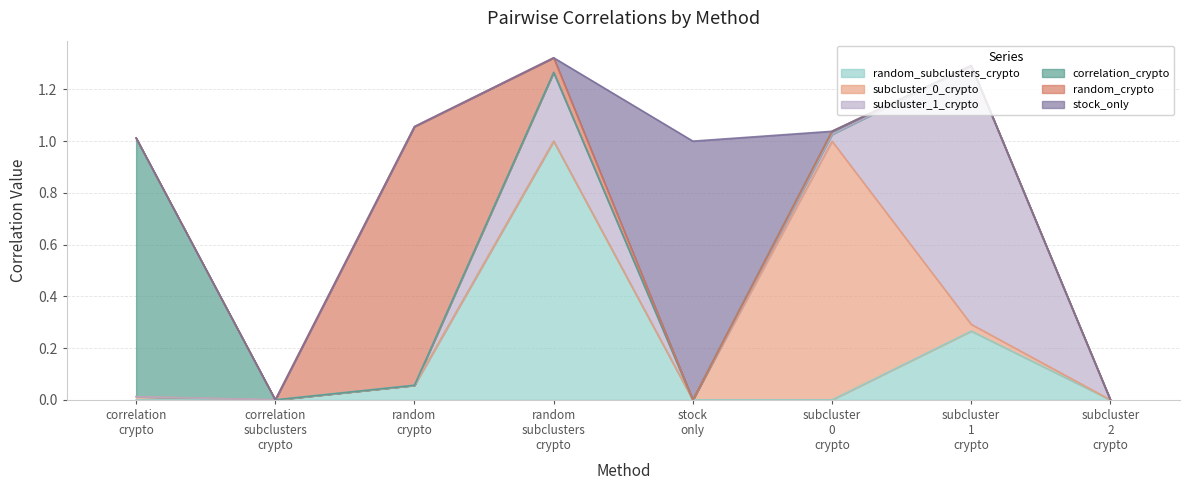

What is the label of the 8th point from the left?

subcluster_2_crypto